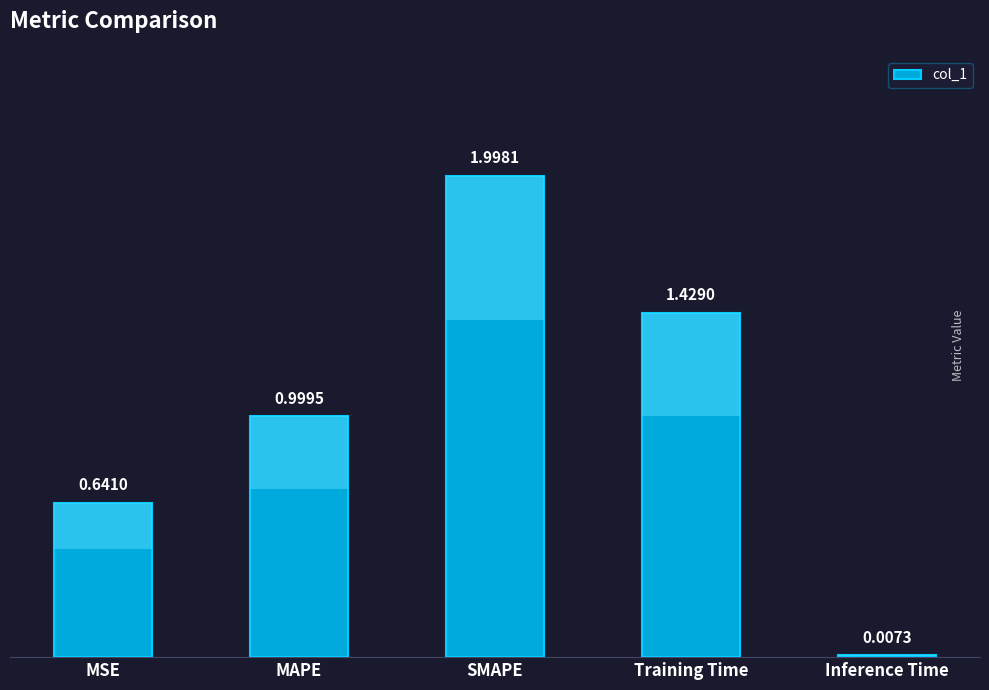

Rank the categories by value from highest to lowest.

SMAPE, Training Time, MAPE, MSE, Inference Time